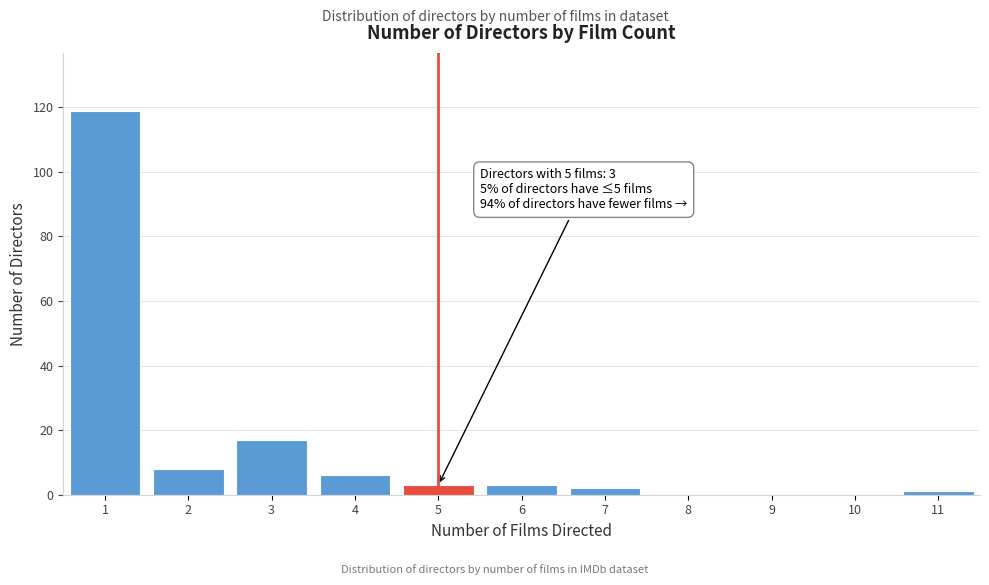

Which range on the x-axis has the tallest bar?

0.5 to 1.5